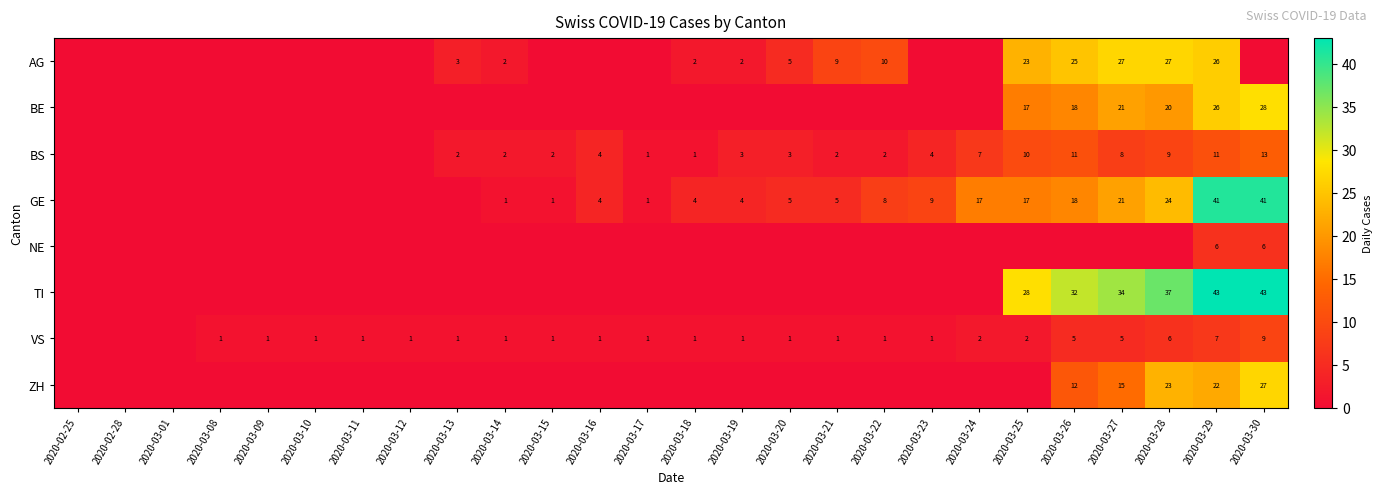

Is it true that AG equals 2 at 2020-03-21?

False